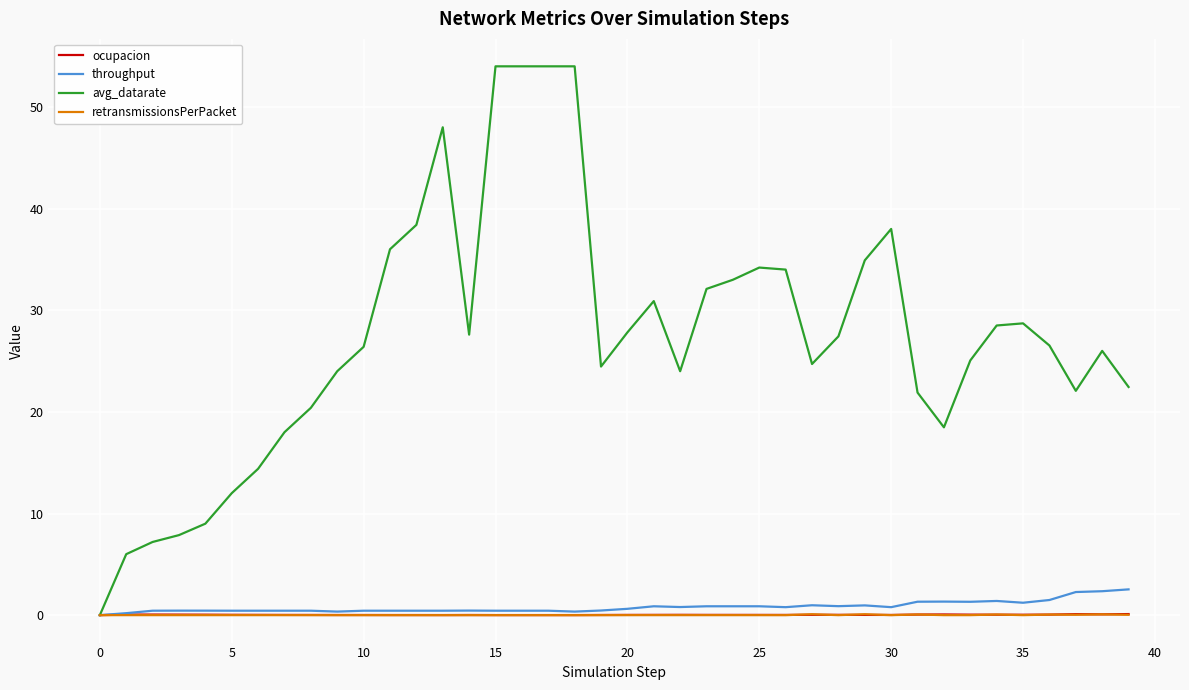

What is the highest value of the ocupacion series?

0.1